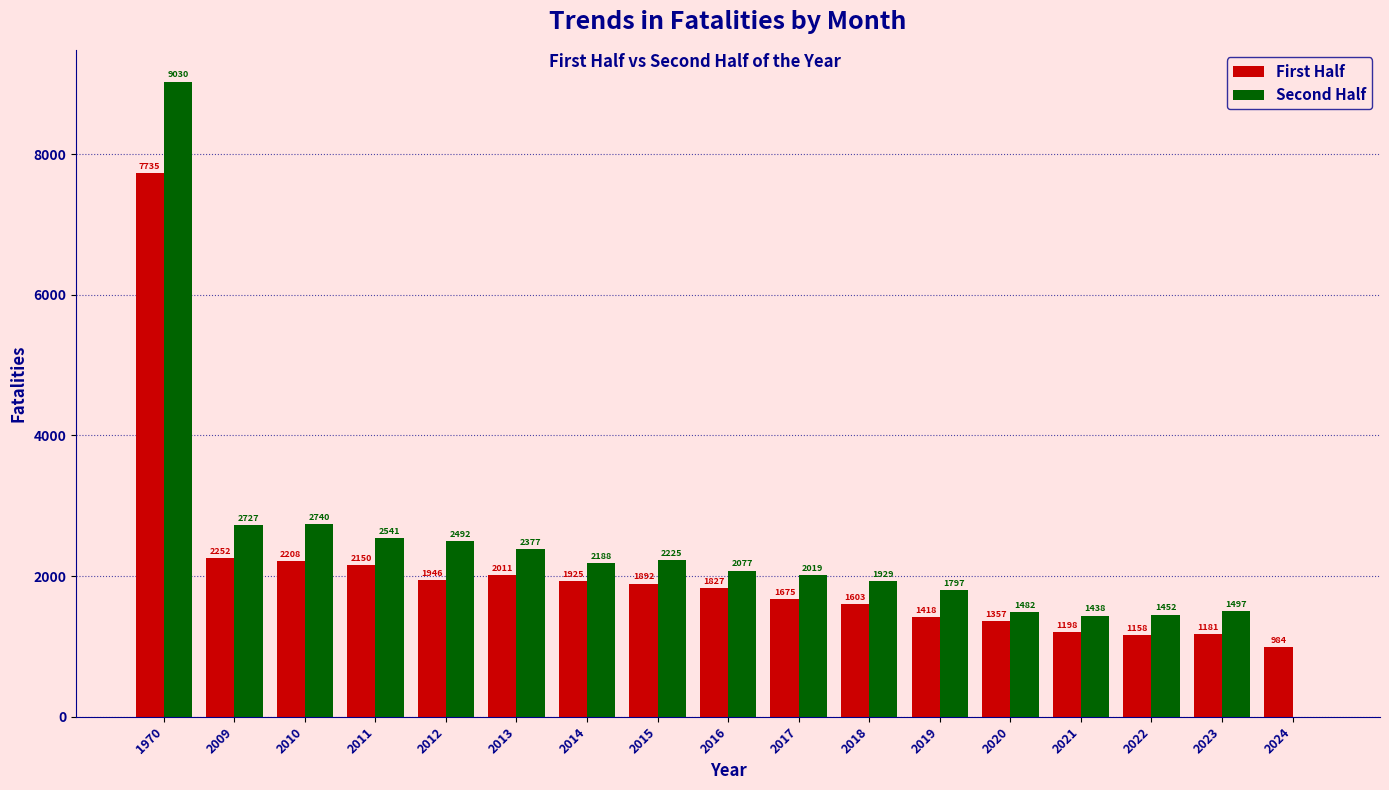

What is the sum of all First Half values?

34520